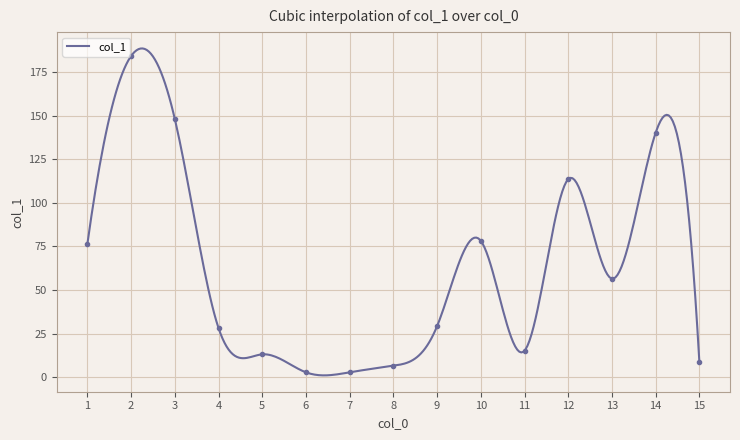

Is it true that the value at 9 is 29.3?

True